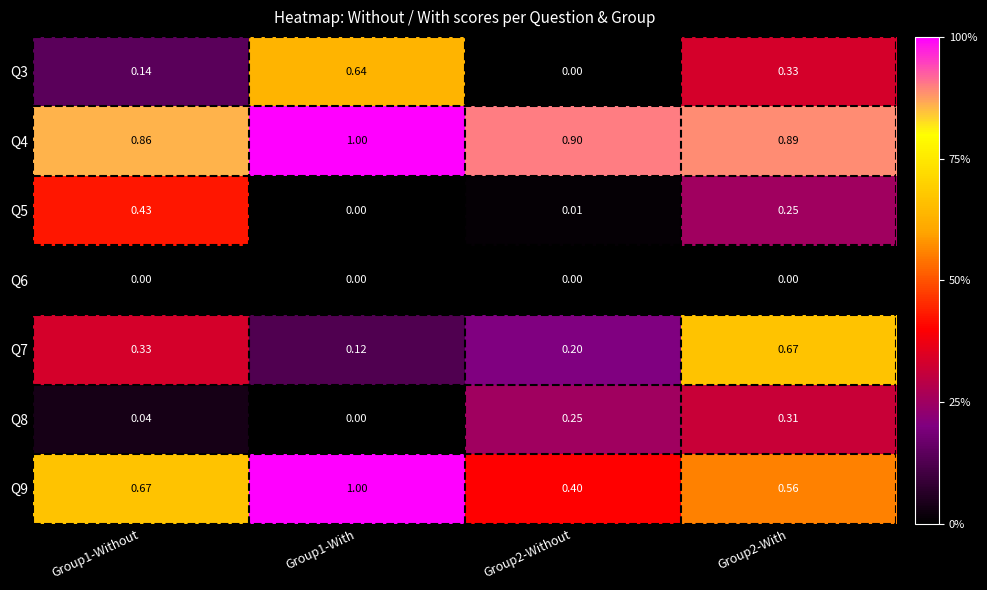

Count the number of categories in the chart.

4